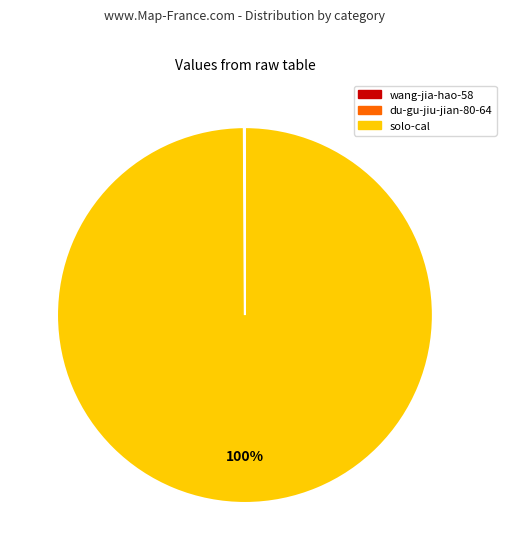

To the nearest percent, what is the difference between the largest and smallest slice percentages?

100%